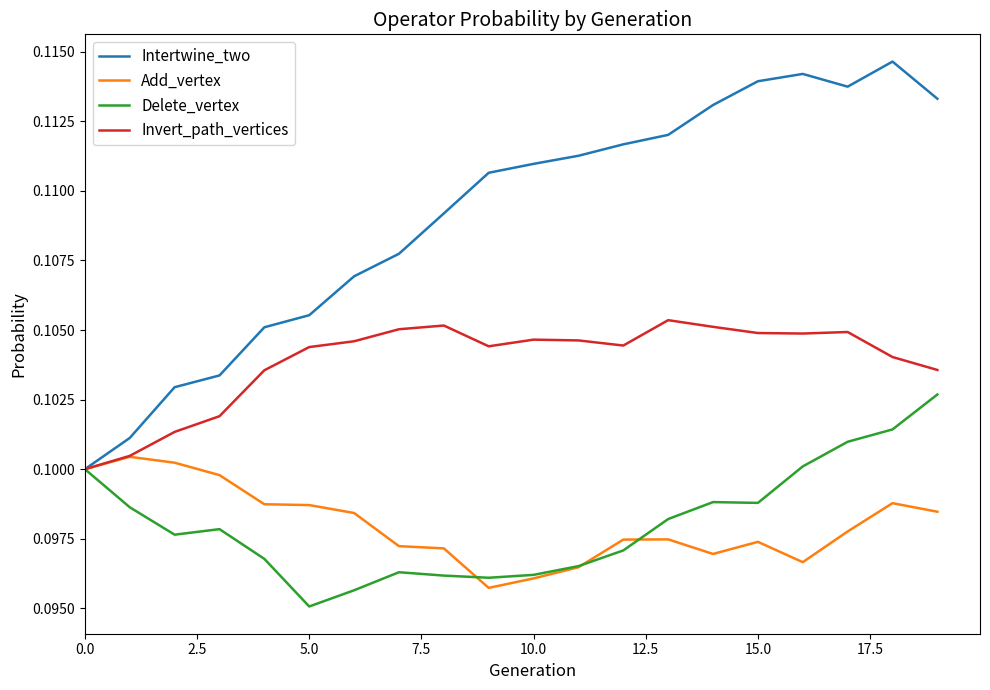

Which series has the widest spread of values?

Intertwine_two